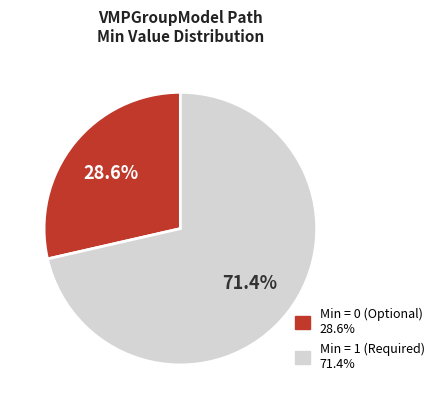

Does any single category account for the majority?

Yes